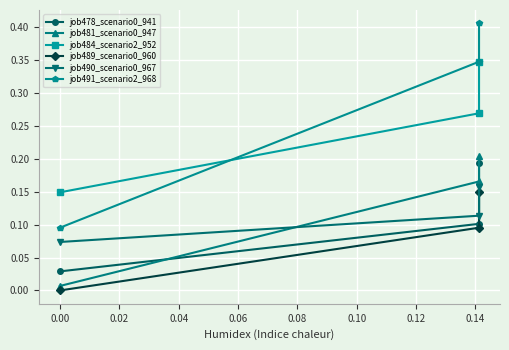

Reading left to right, extract all data points from this chart.

job478_scenario0_941: 0.0	0.1	0.2
job481_scenario0_947: 0.0	0.2	0.2
job484_scenario2_952: 0.1	0.3	0.3
job489_scenario0_960: 0.0	0.1	0.1
job490_scenario0_967: 0.1	0.1	0.2
job491_scenario2_968: 0.1	0.3	0.4